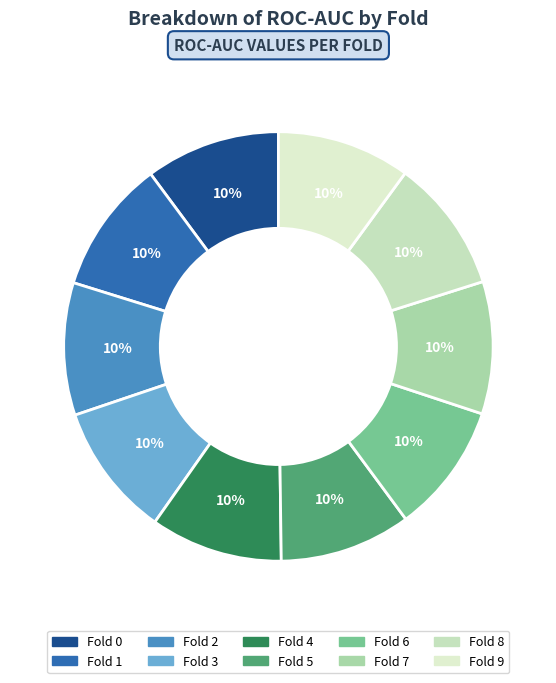

Which slice is the smallest?

6